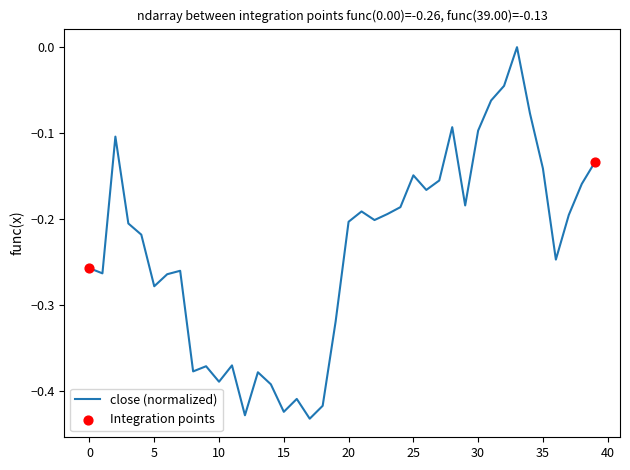

What is the difference between the maximum and minimum values?

0.4